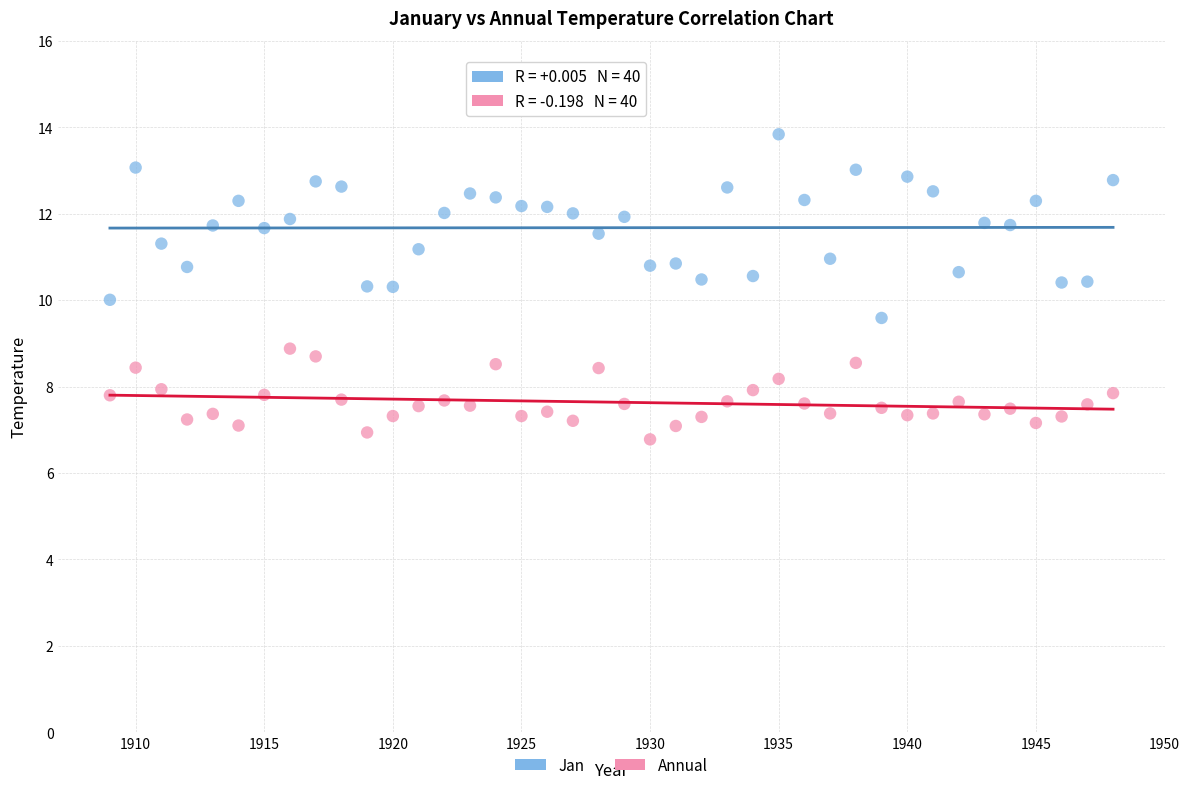

Which series has the widest spread of Y values?

Jan